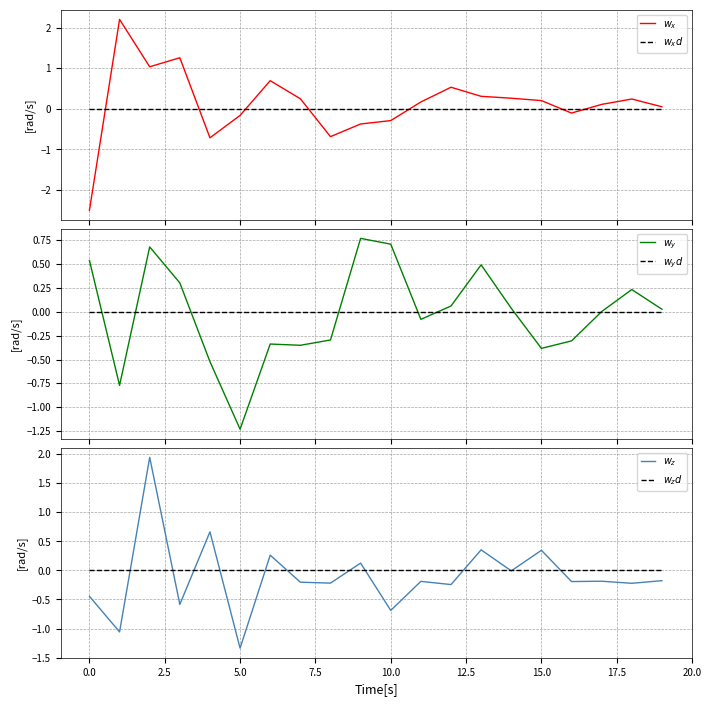

True or false: $w_xd$ and $w_zd$ intersect in this chart.

False